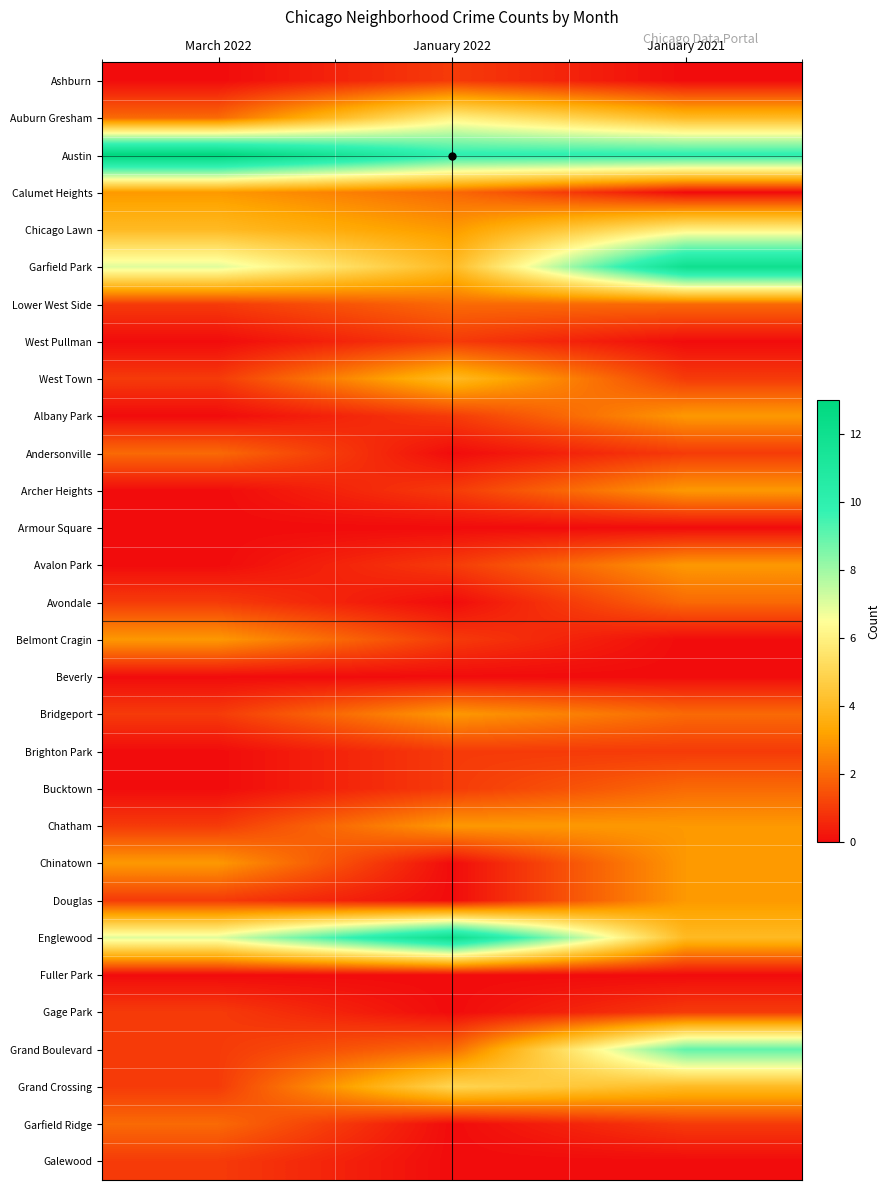

Between March 2022 and January 2022, which is larger?

January 2022